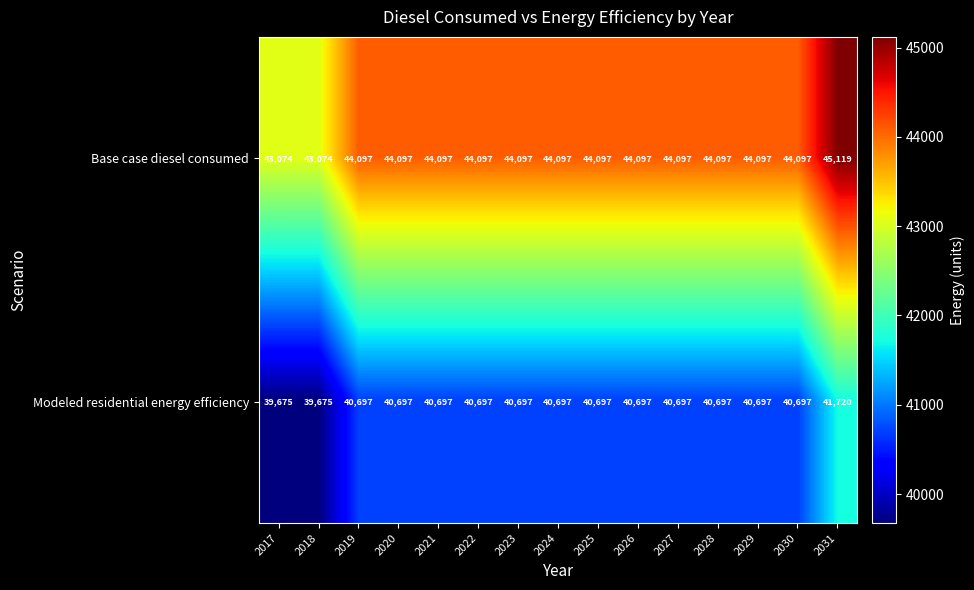

Rank the series by their maximum value, from highest to lowest.

Base case diesel consumed, Modeled residential energy efficiency